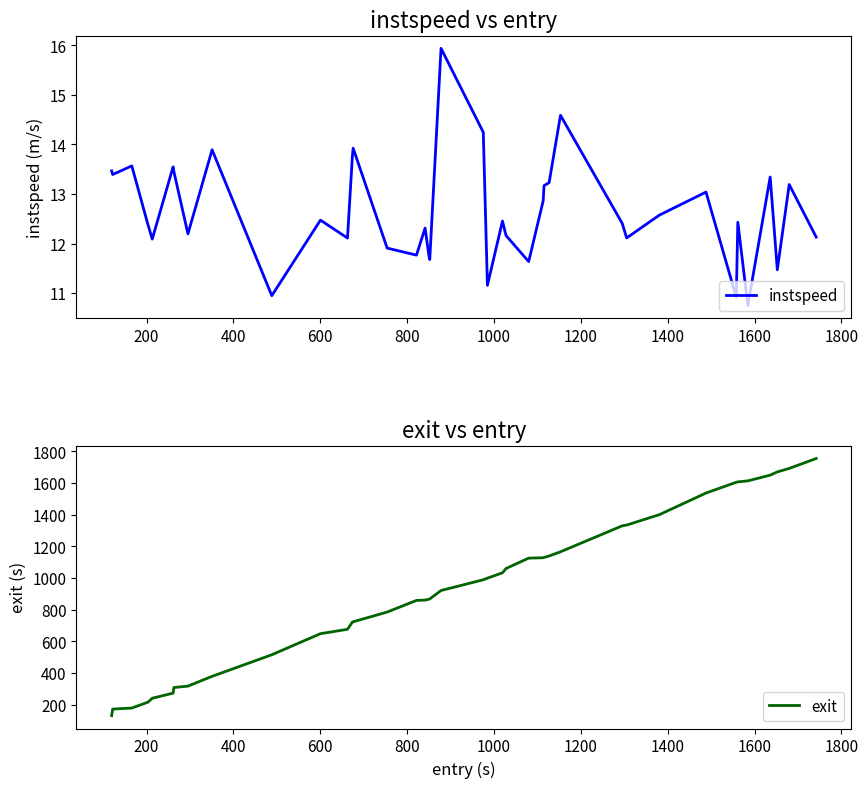

True or false: instspeed and exit cross at least once.

False